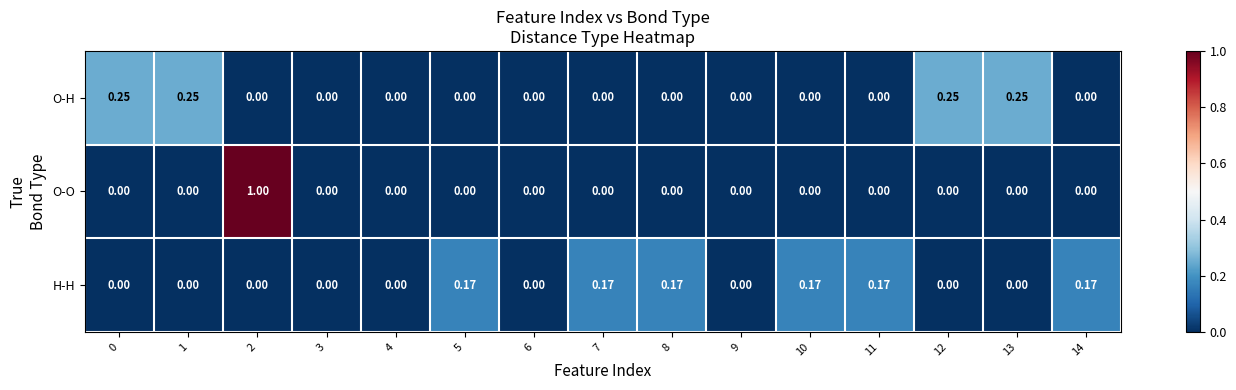

Which series changed the most between 3 and 5?

H-H